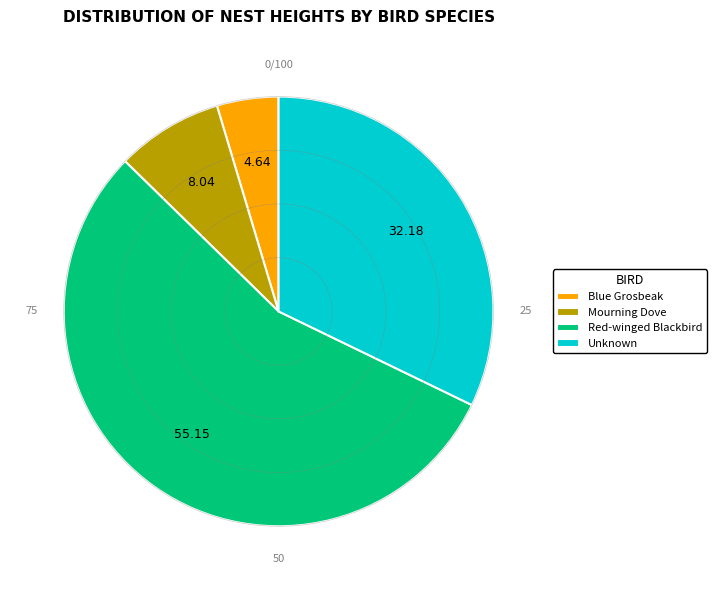

The Unknown slice represents 40% of the pie. True or false?

False